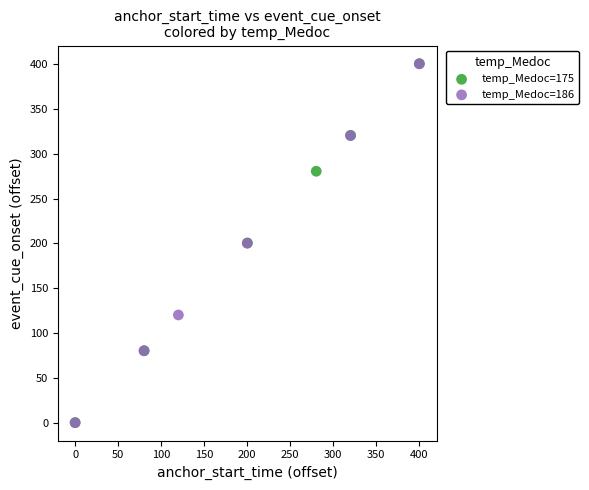

Which series has the largest Y range (max minus min)?

temp_Medoc=175